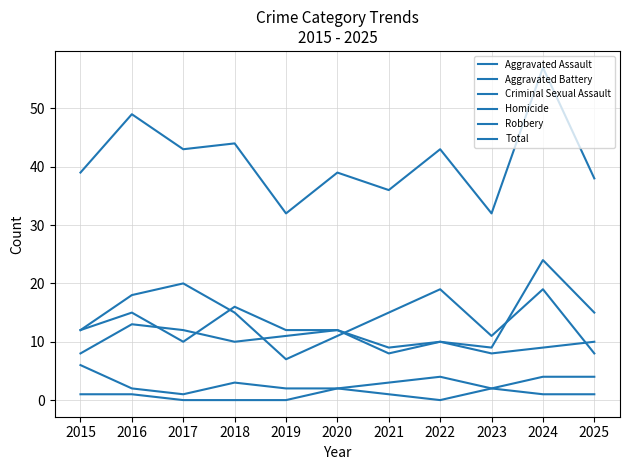

What is the value of the Aggravated Assault point at the 8th from the left?

10